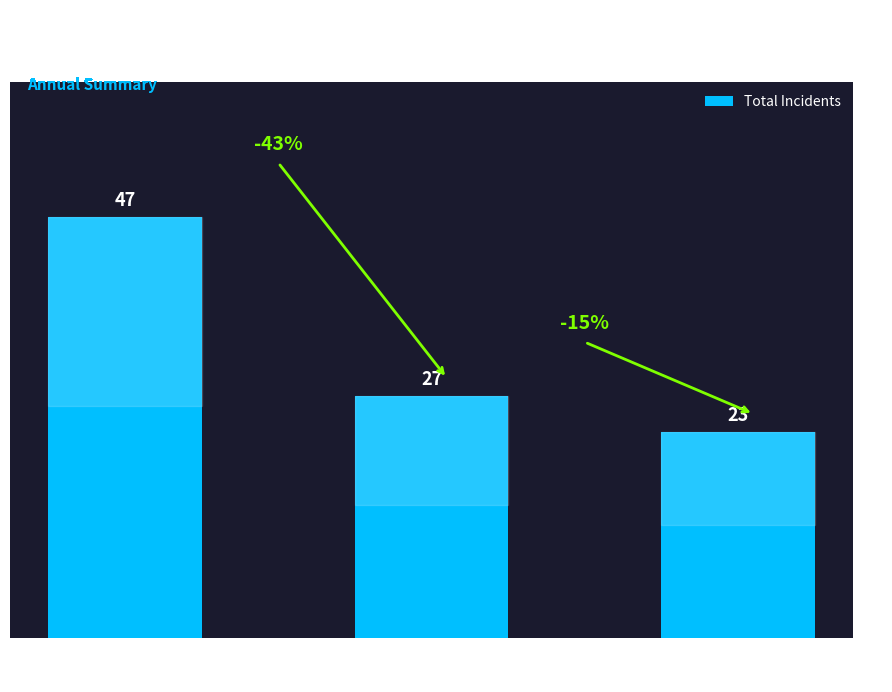

What is the ratio of the value at 2025
(Latest) to the value at 2019
(Peak)?

0.5